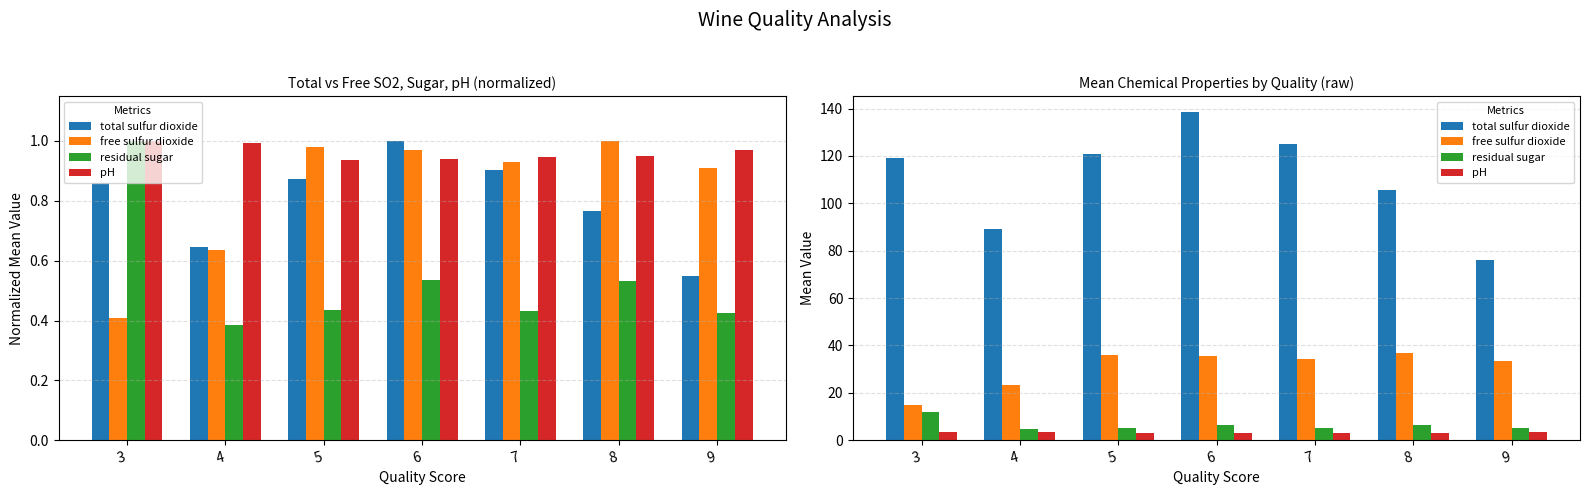

Is it true that free sulfur dioxide equals 33.4 at 9?

True